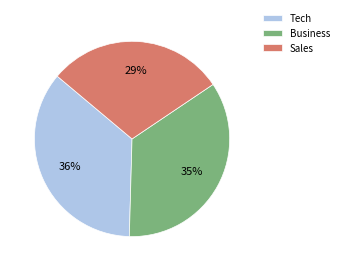

What is the ratio of the value at Sales to the value at Tech?

0.8